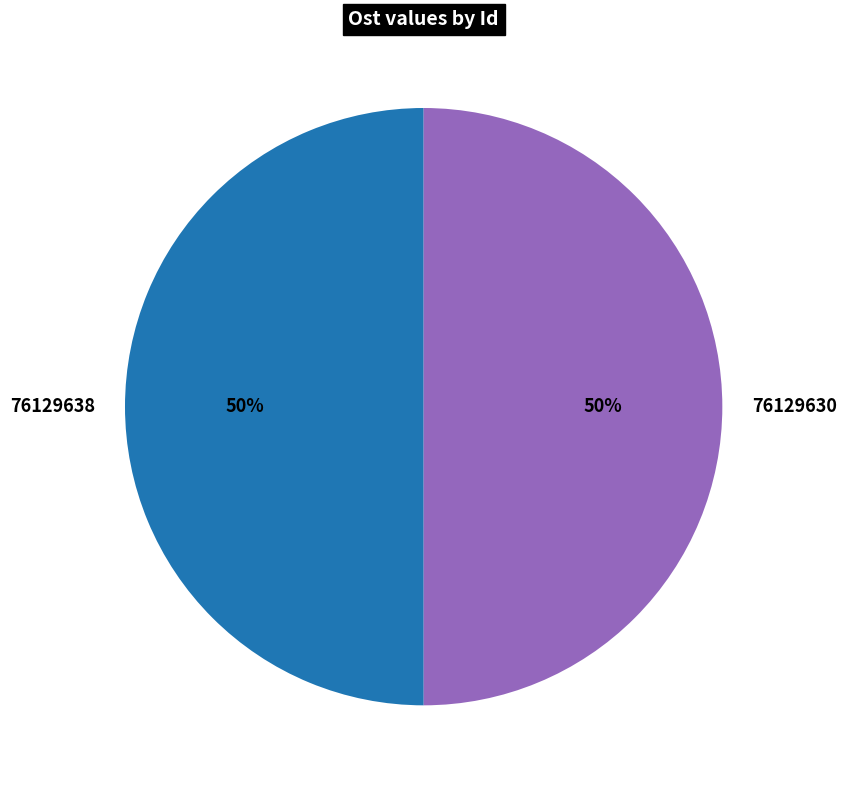

To the nearest percent, what portion does 76129630 represent?

50%